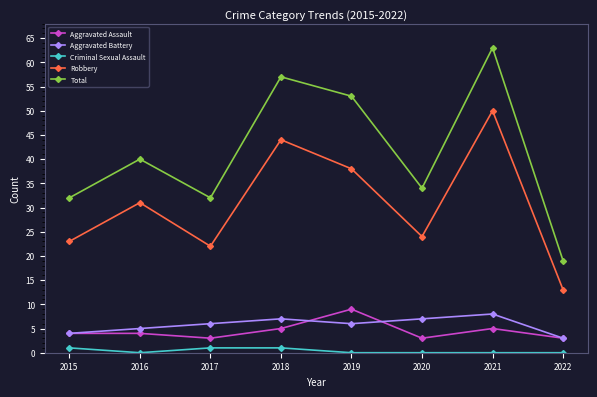

What is the spread (max minus min) of values at 2019?

53